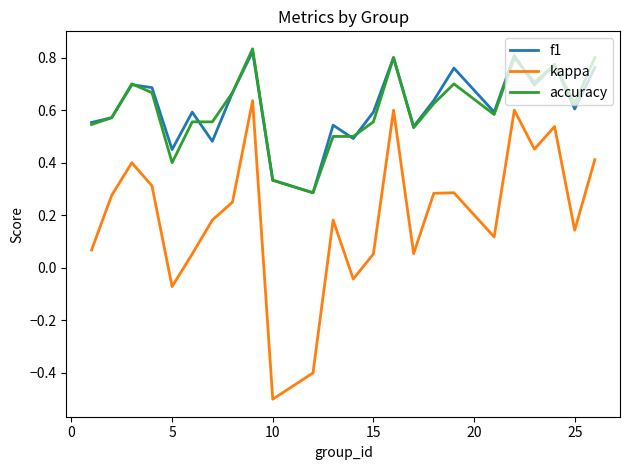

How many lines are shown in the chart?

3